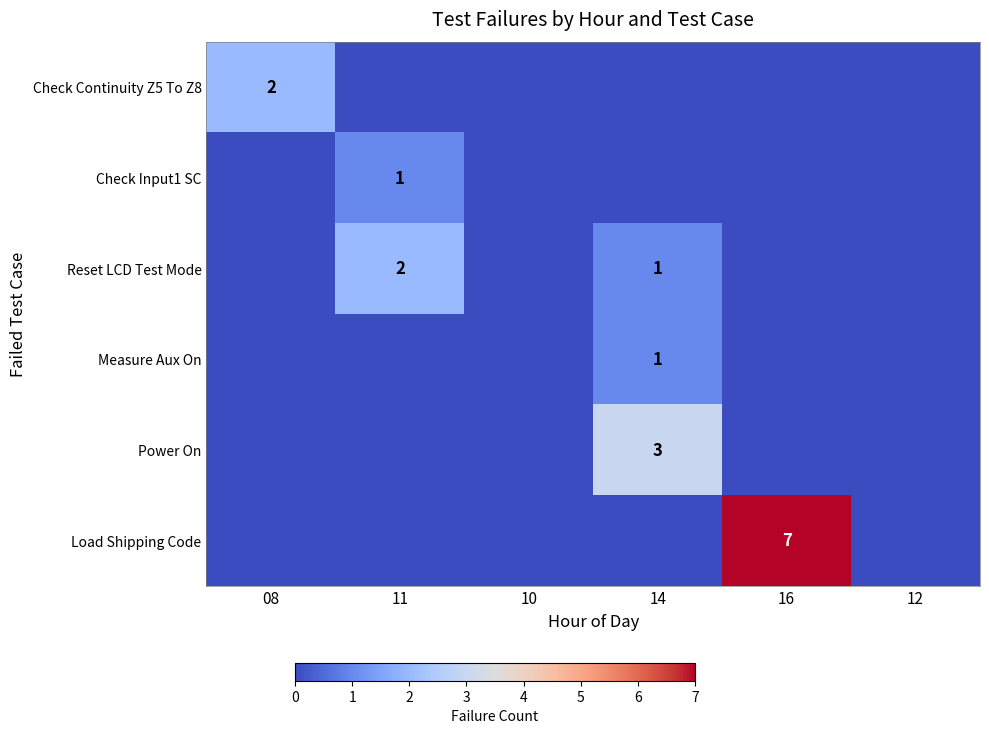

Is the value of Reset LCD Test Mode at 16 greater than the value of Power On at 08?

No